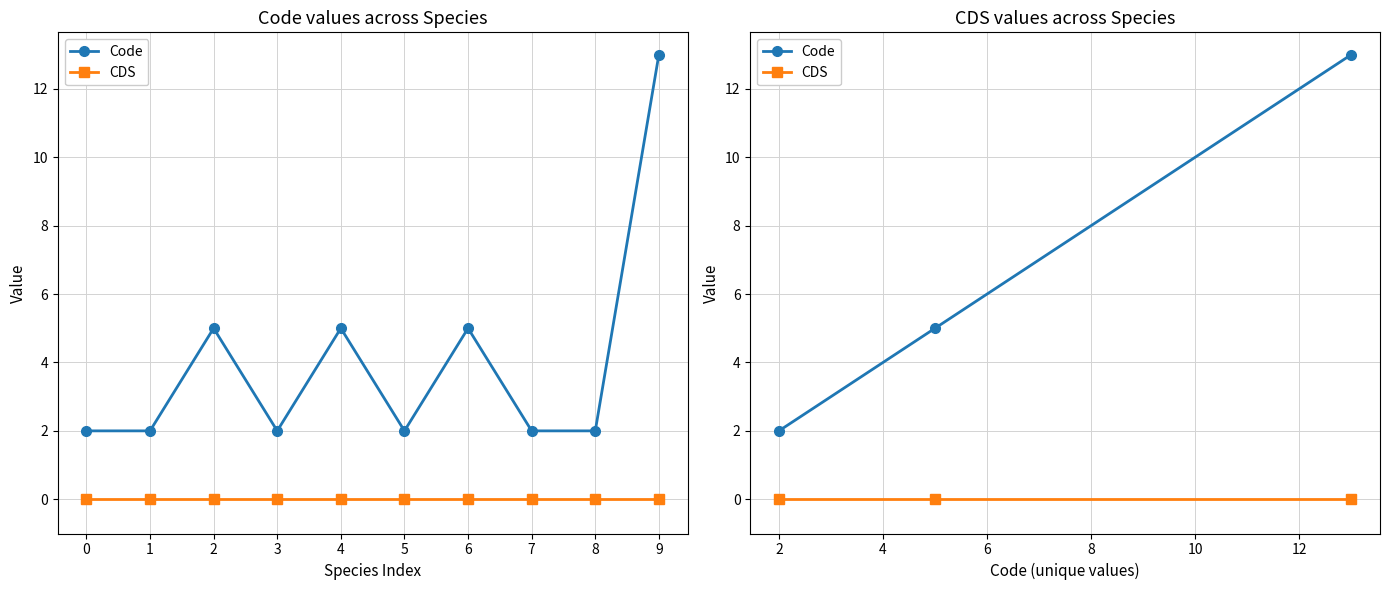

What is the value of the Code point at the 3rd from the left?

13